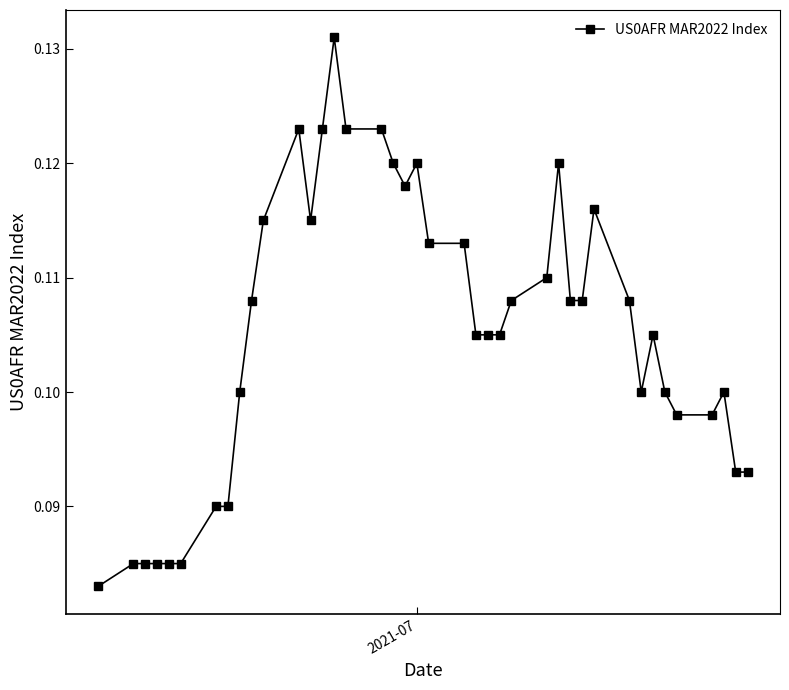

True or false: there are more than 2 points higher than both neighbors.

True